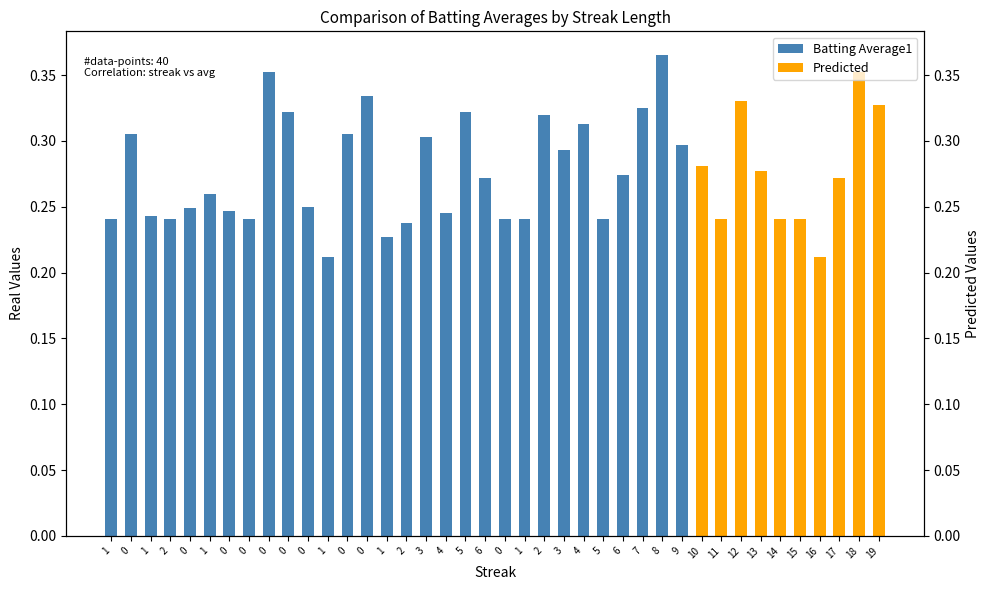

List the labels in order of value, smallest first.

1, 16, 1, 2, 1, 2, 0, 0, 1, 5, 11, 14, 15, 1, 4, 0, 0, 0, 1, 6, 17, 6, 13, 10, 3, 9, 3, 0, 0, 4, 2, 0, 5, 7, 19, 12, 0, 0, 18, 8